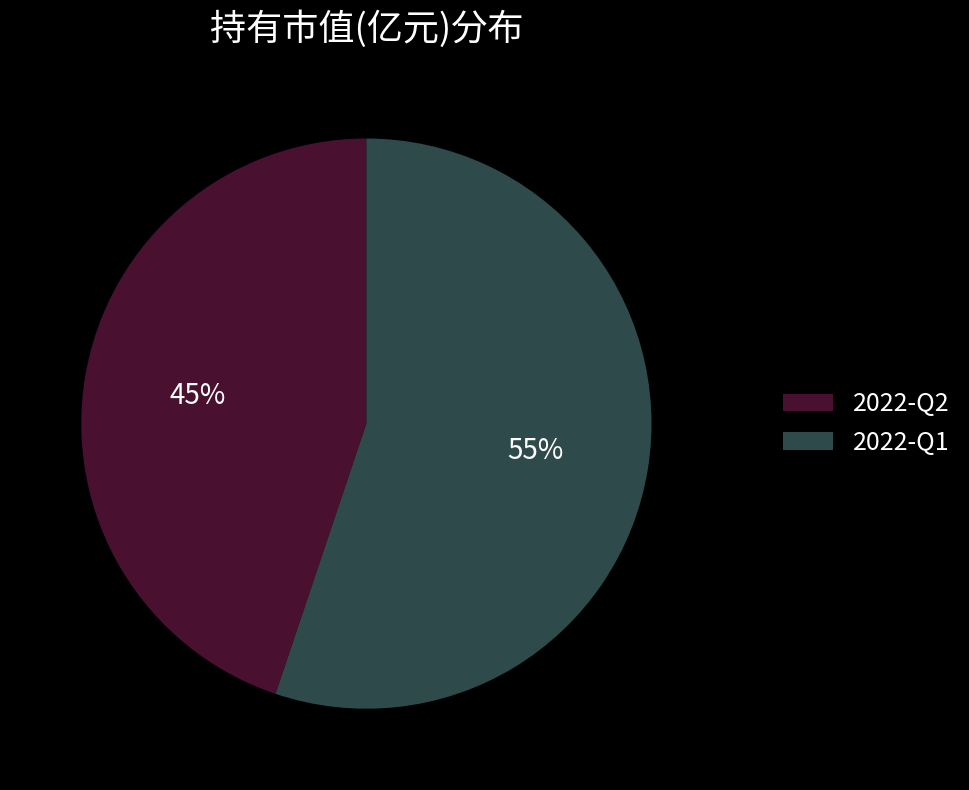

What percentage is the 2022-Q2 slice, to the nearest percent?

45%